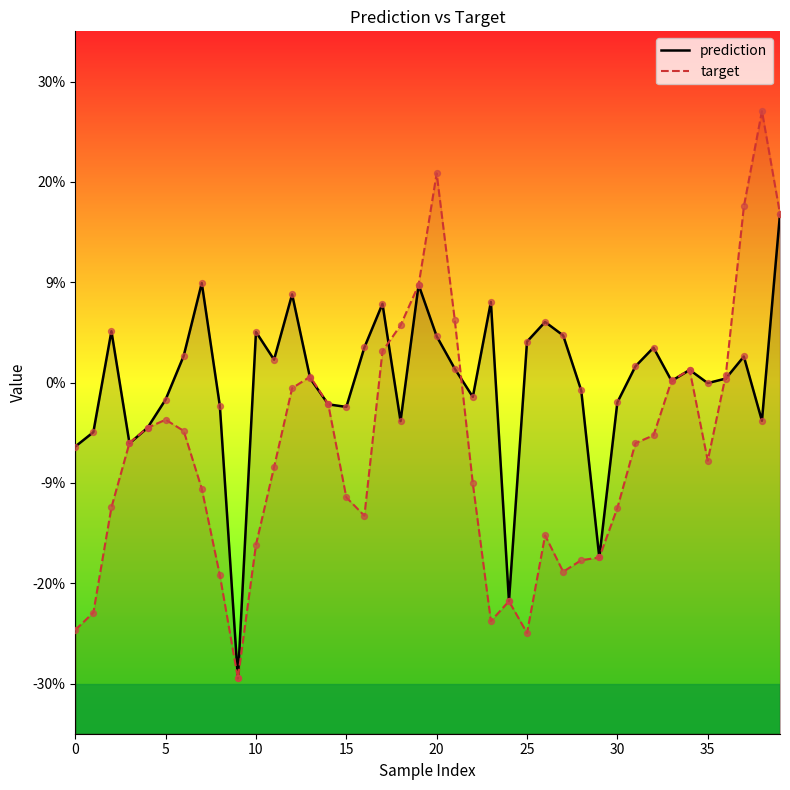

Which series contains the highest Y value?

target